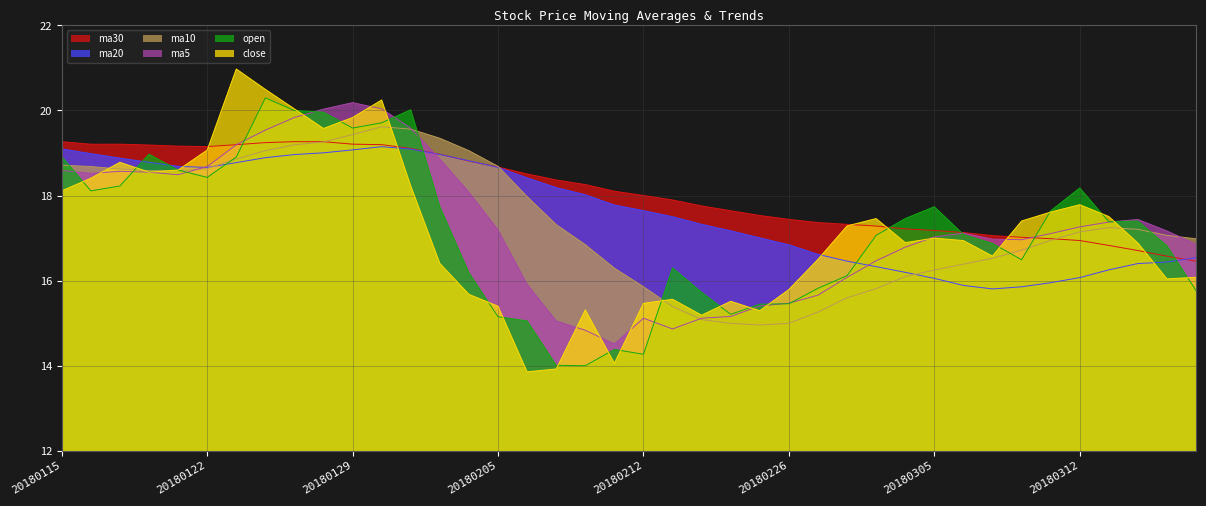

What is the average value of the ma30 series?

18.1